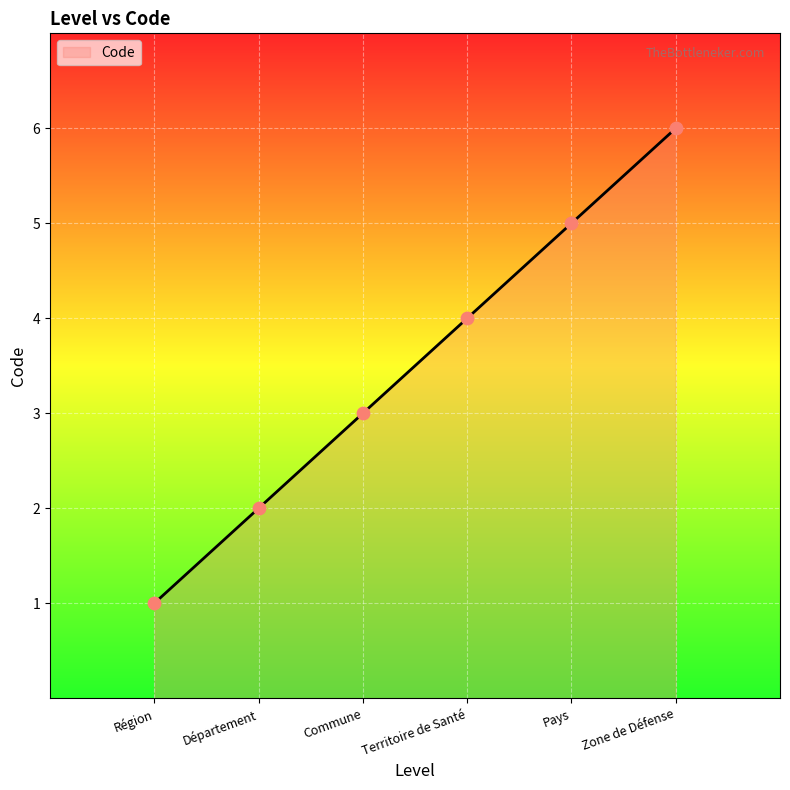

Between Zone de Défense and Pays, which is larger?

Zone de Défense